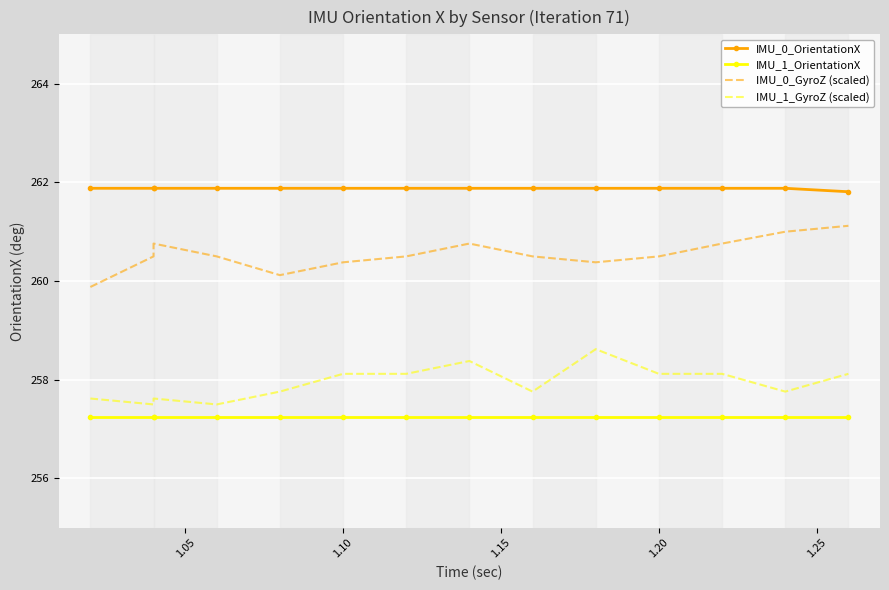

What is the difference between the second highest and minimum values in the IMU_0_GyroZ (scaled) series?

1.1